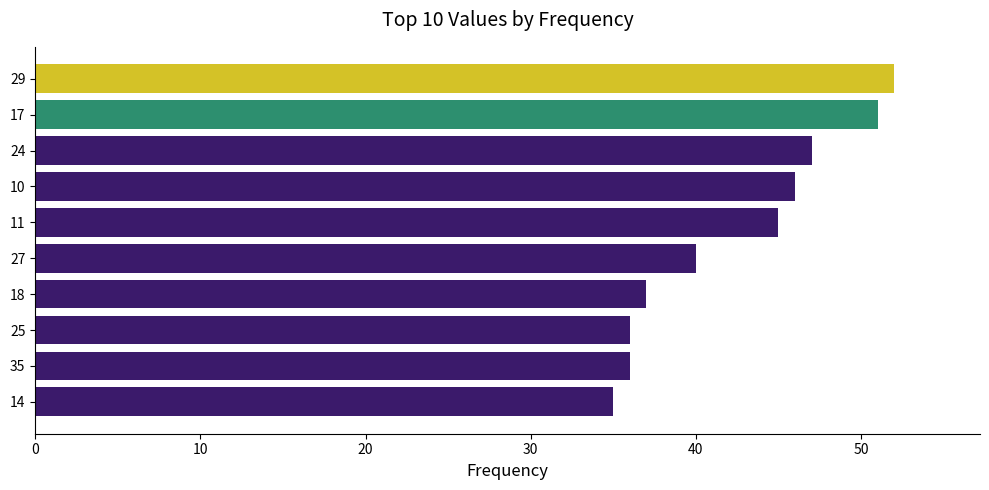

How many data points are less than 45?

5